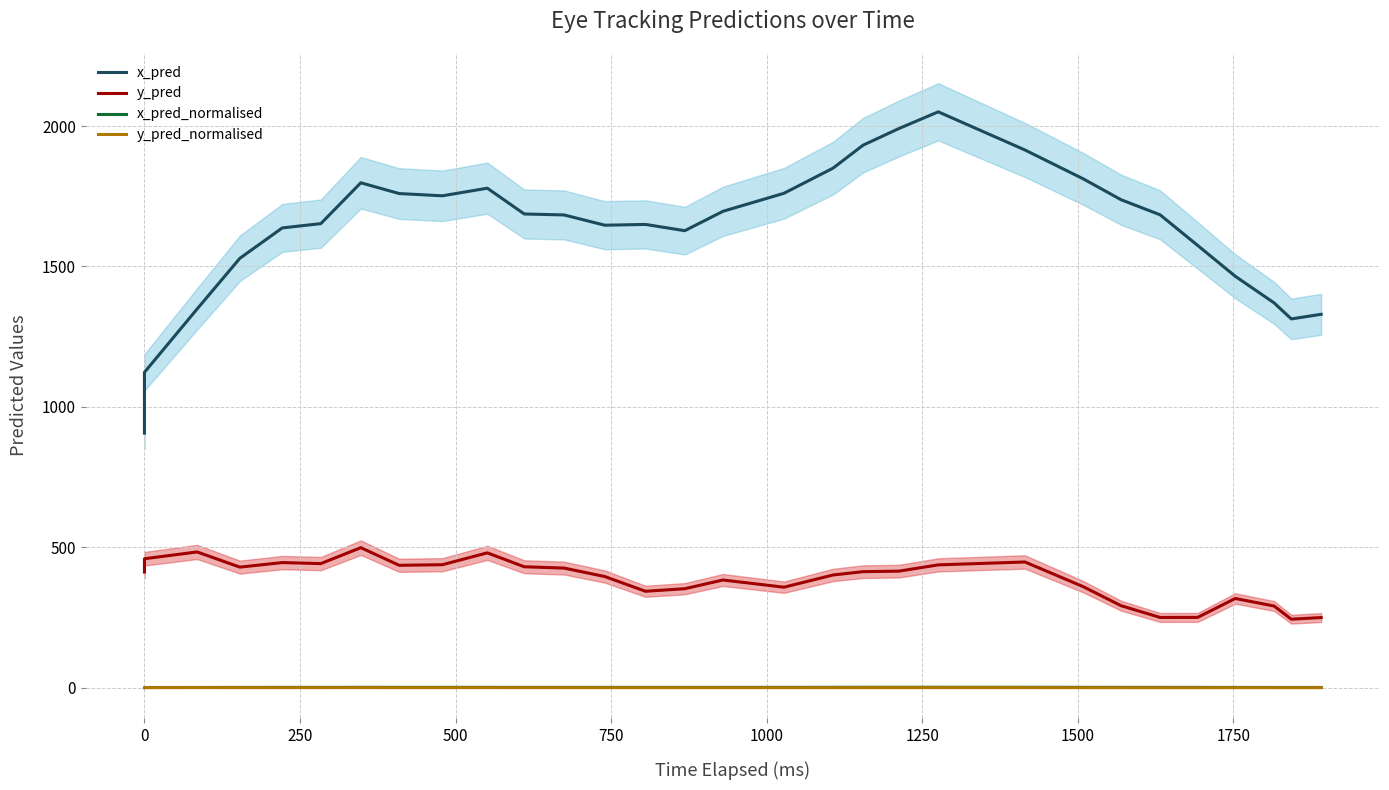

How many data points in y_pred are less than 413?

15